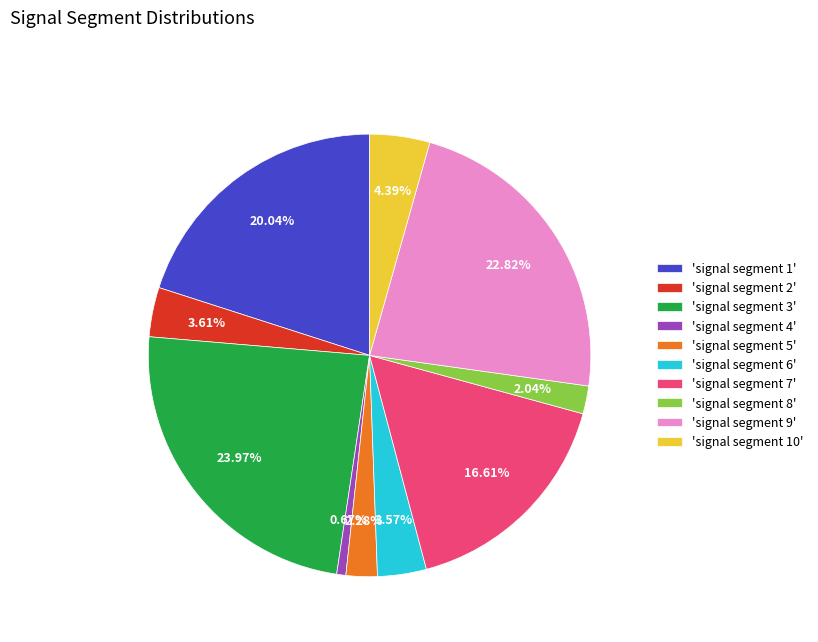

Between 'signal segment 8' and 'signal segment 10', which is larger?

'signal segment 10'